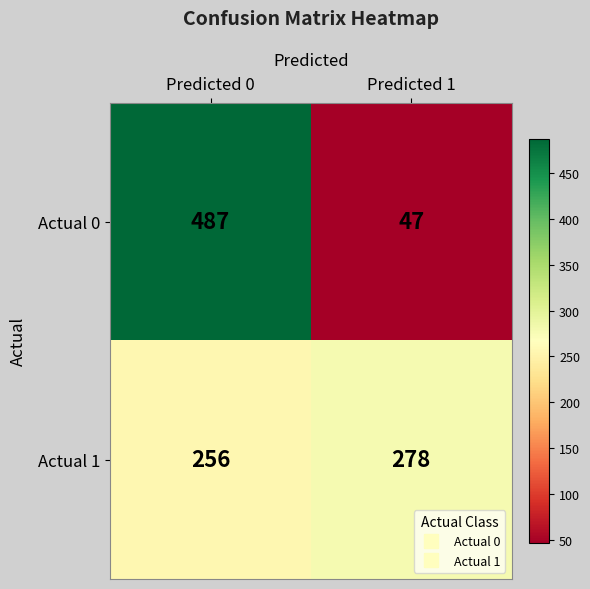

Rank the series by their maximum value, from highest to lowest.

Actual 0, Actual 1